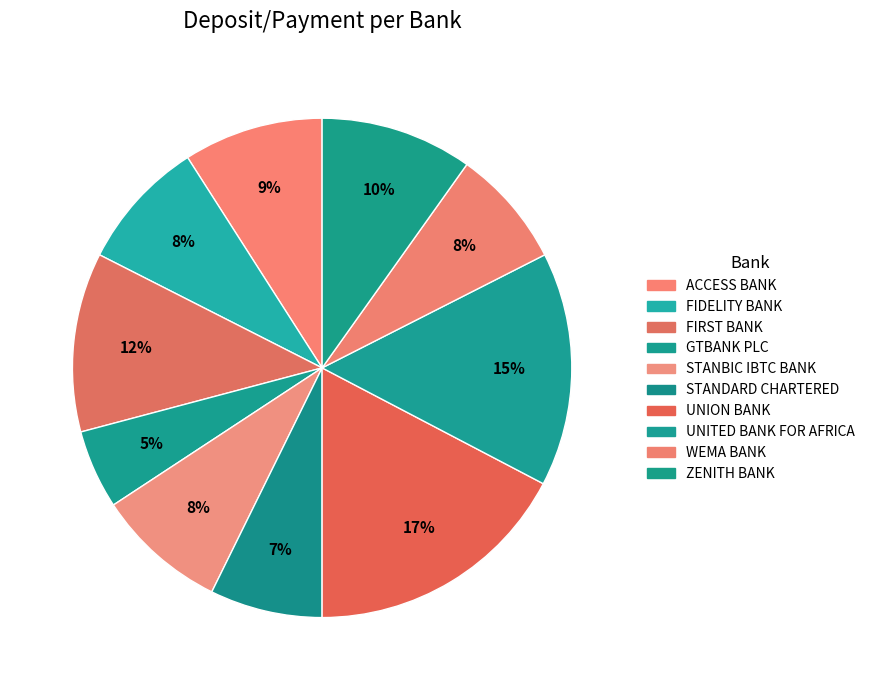

How many slices are in this pie chart?

10